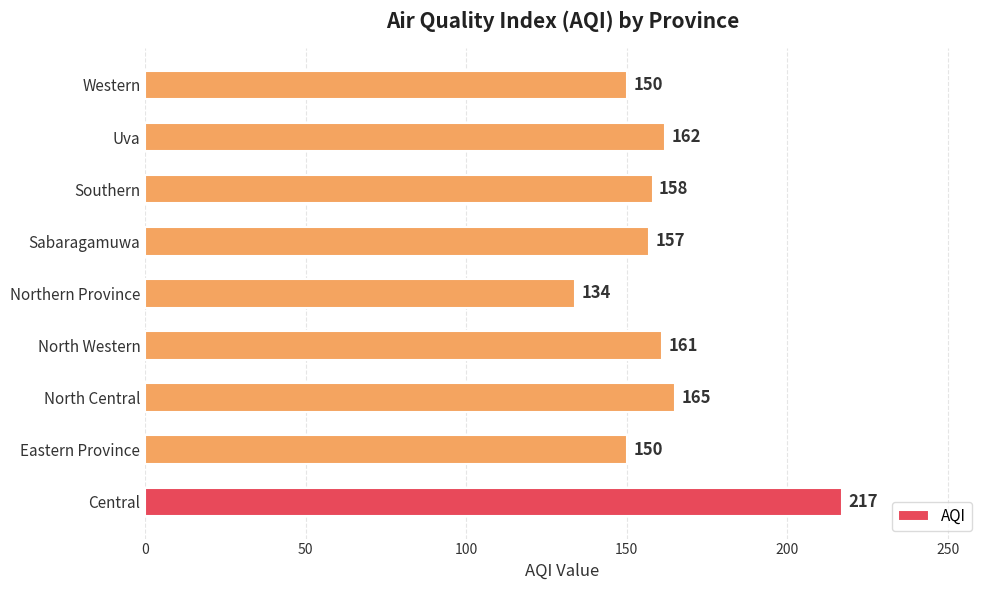

How many series are shown in this chart?

1